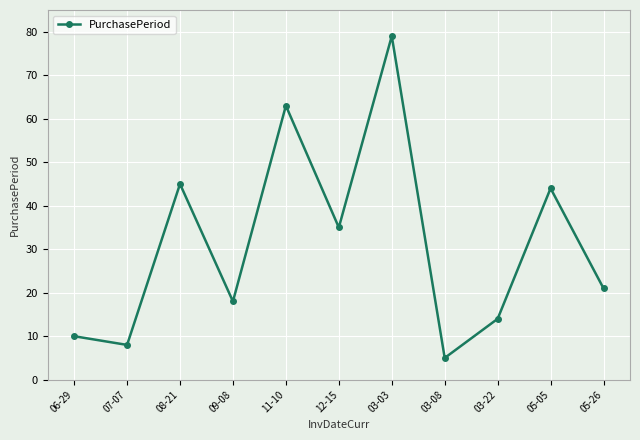

What is the label of the 2nd point from the right?

05-05